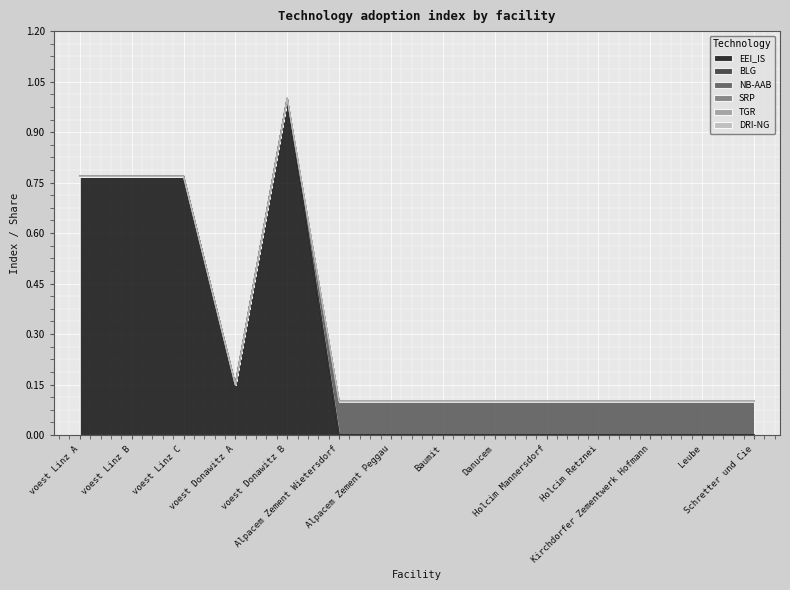

Between Alpacem Zement Peggau and Leube, which series saw the biggest shift?

EEI_IS